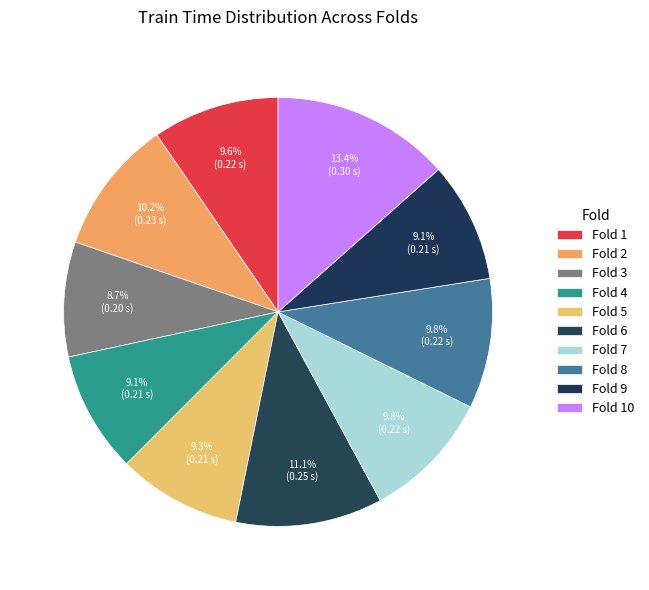

Which category has the biggest portion of the pie?

Fold 10